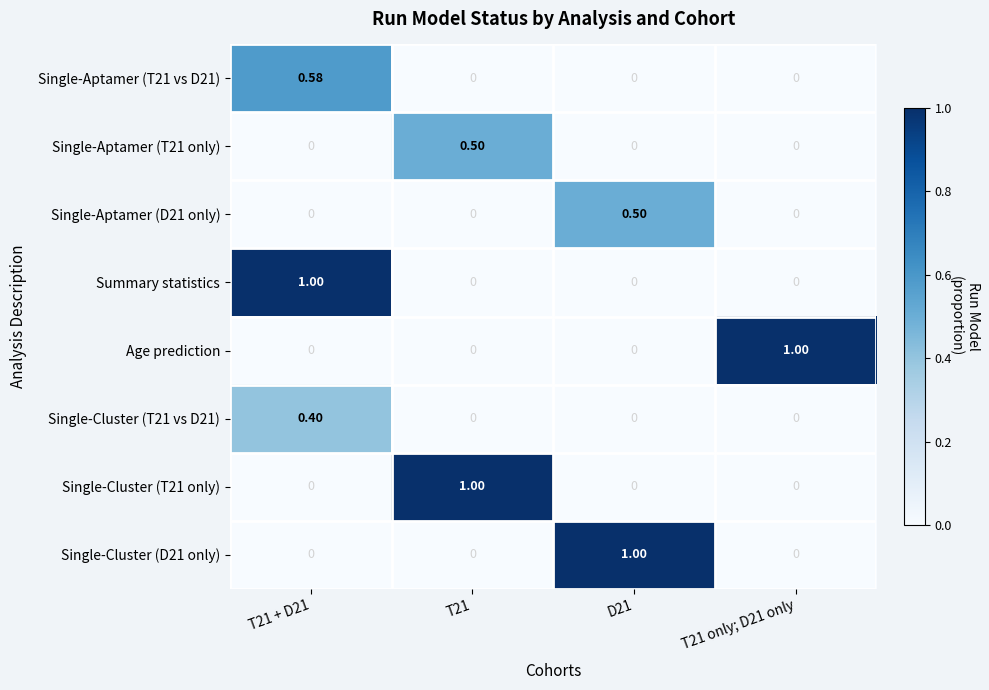

How many positive values does the Single-Cluster (T21 only) series have?

1